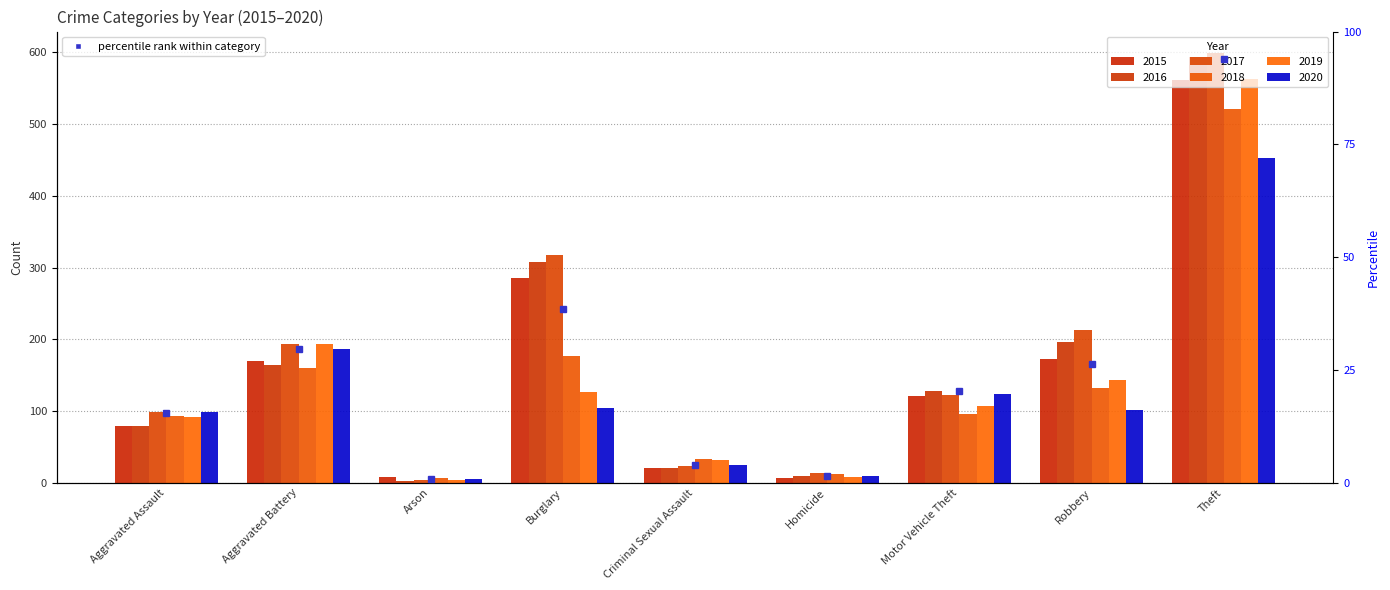

Rank the series by their maximum value, from lowest to highest.

2020, 2018, 2015, 2019, 2016, 2017